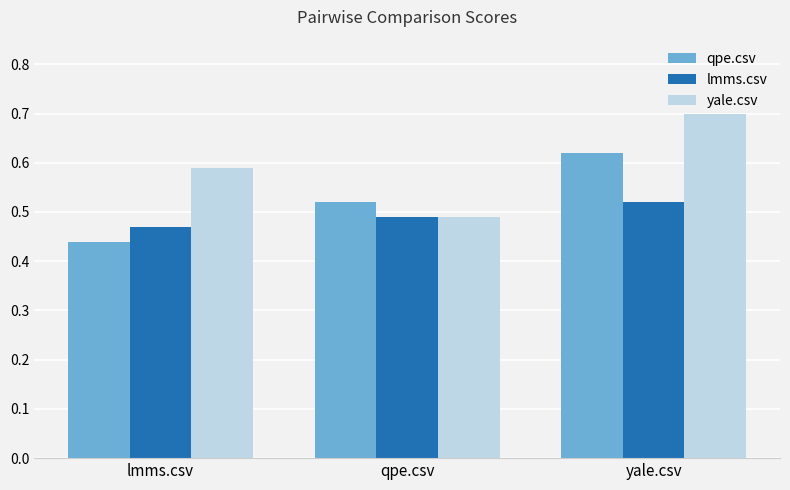

Are the bars grouped side by side (vs. stacked)?

Yes